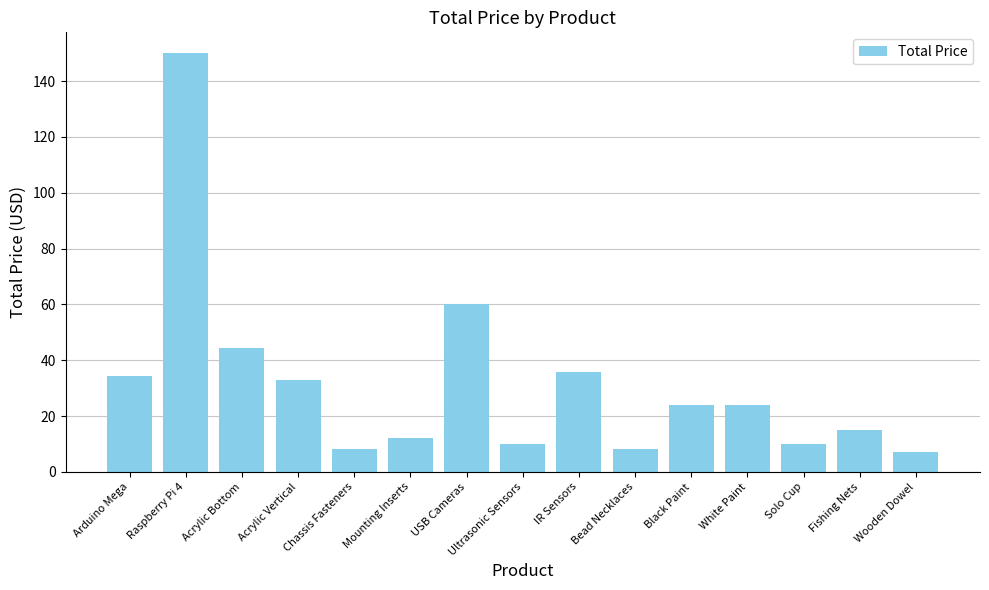

What is the difference between the second highest and second lowest values?

51.9